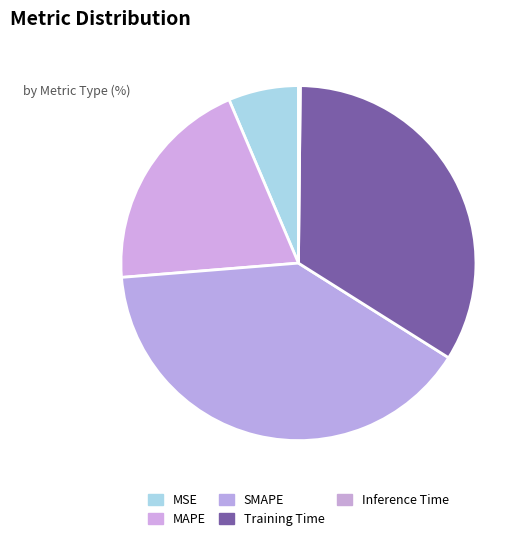

What is the smallest slice in the pie chart?

Inference Time